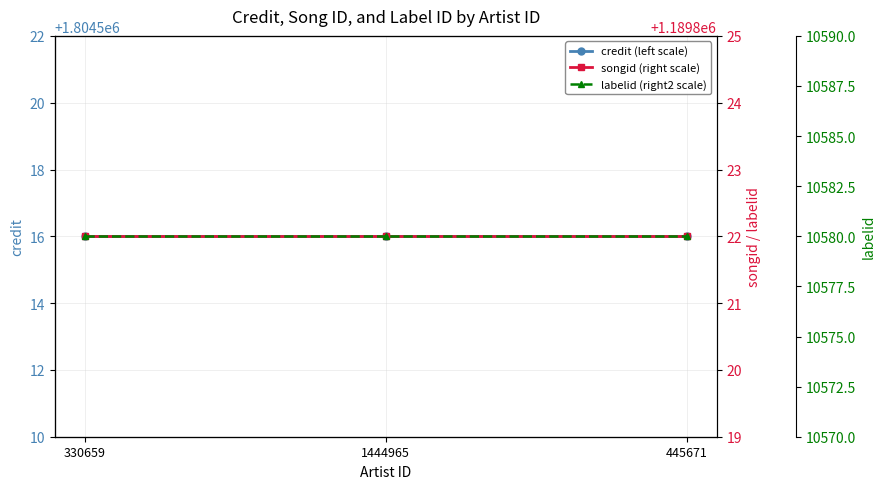

Reading left to right, what are all the values shown in this chart?

credit (left scale): 330659=1804516	1444965=1804516	445671=1804516
songid (right scale): 330659=1189822	1444965=1189822	445671=1189822
labelid (right2 scale): 330659=10580	1444965=10580	445671=10580